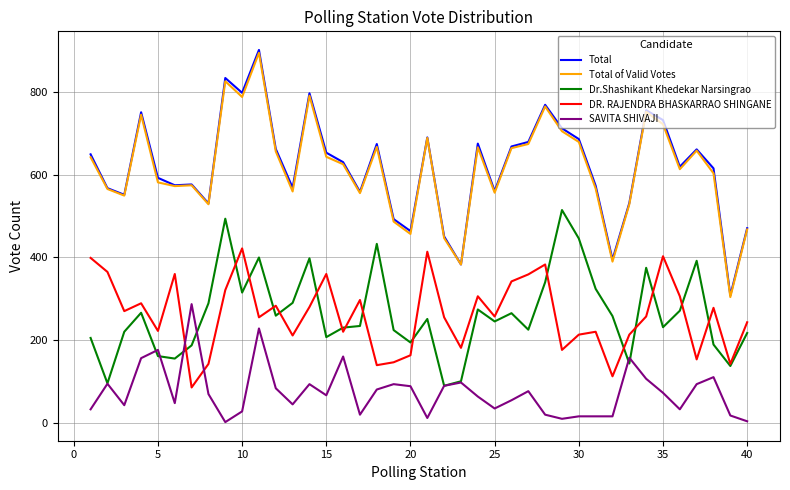

At how many categories does at least one series exceed 32?

40